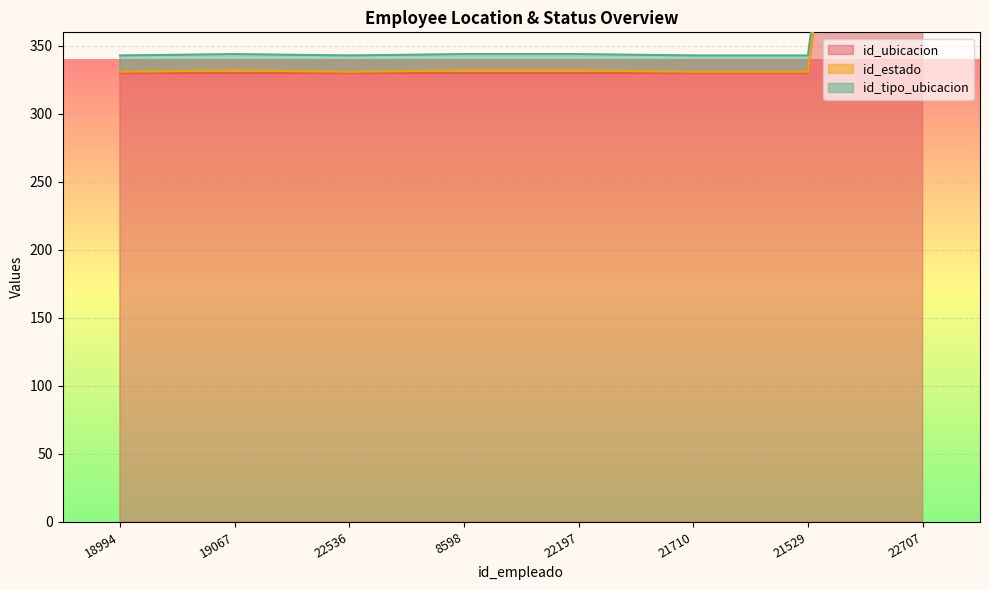

What is the smallest value displayed?

1